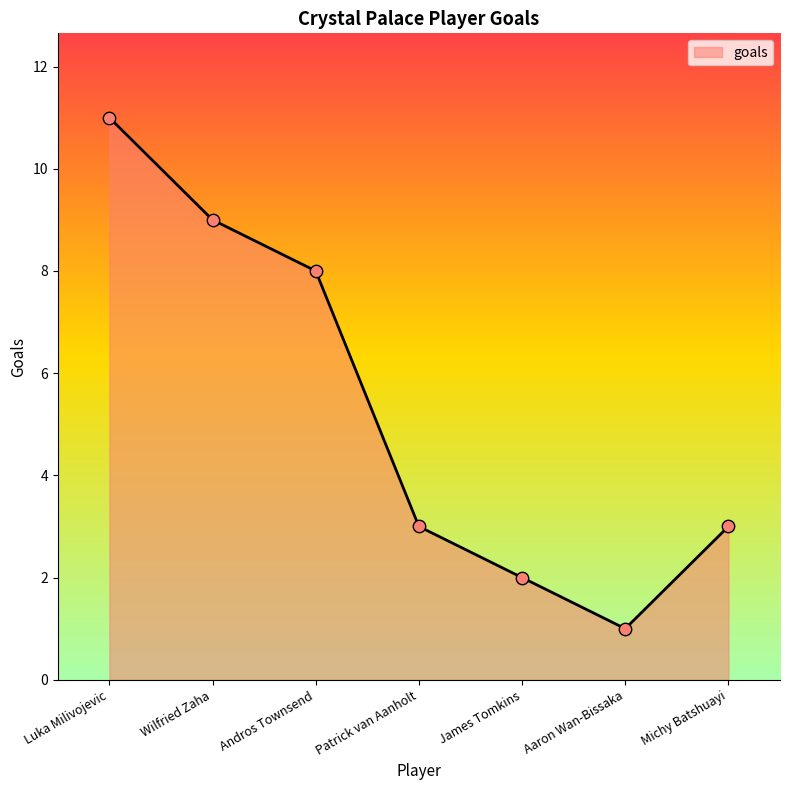

Between Luka Milivojevic and James Tomkins, which is larger?

Luka Milivojevic